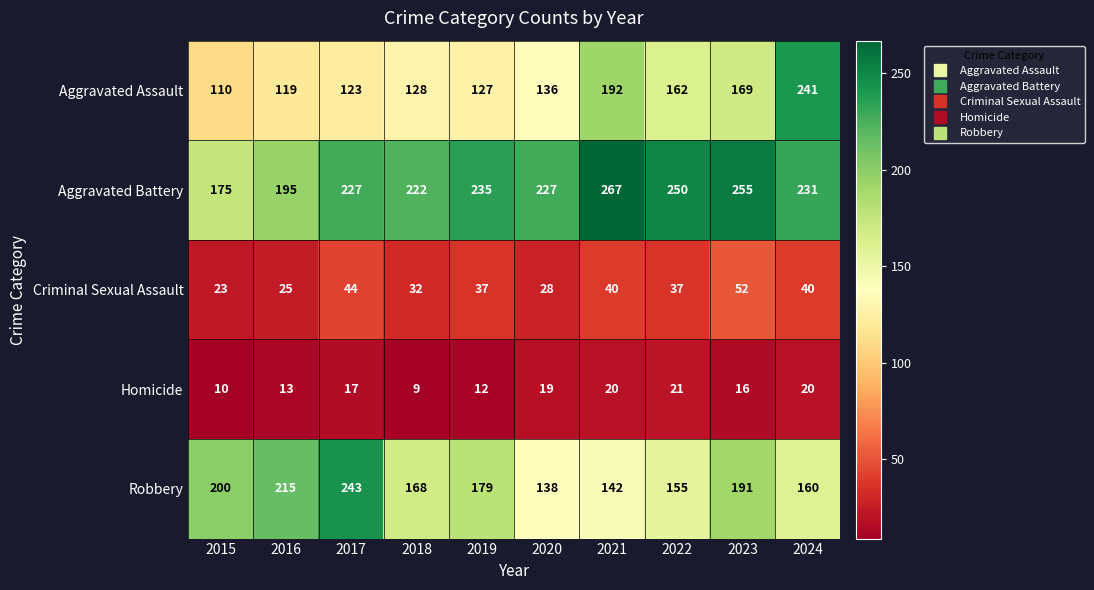

At which category is the sum across all series the highest?

2024